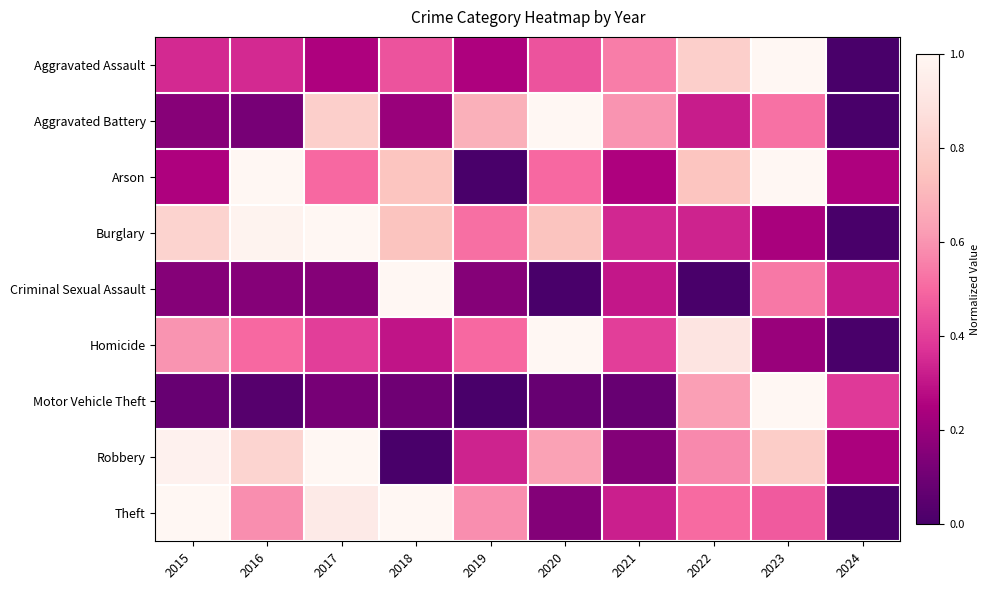

Between 2019 and 2021, which is larger?

2021